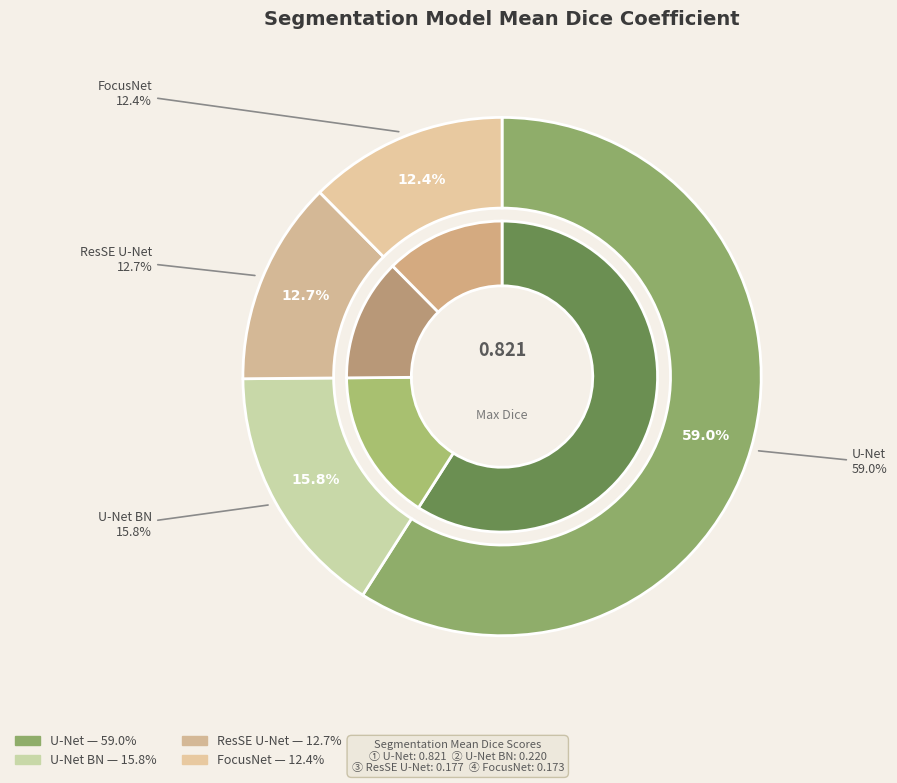

Combined, what portion of the pie is U-Net and U-Net BN?

74.9%